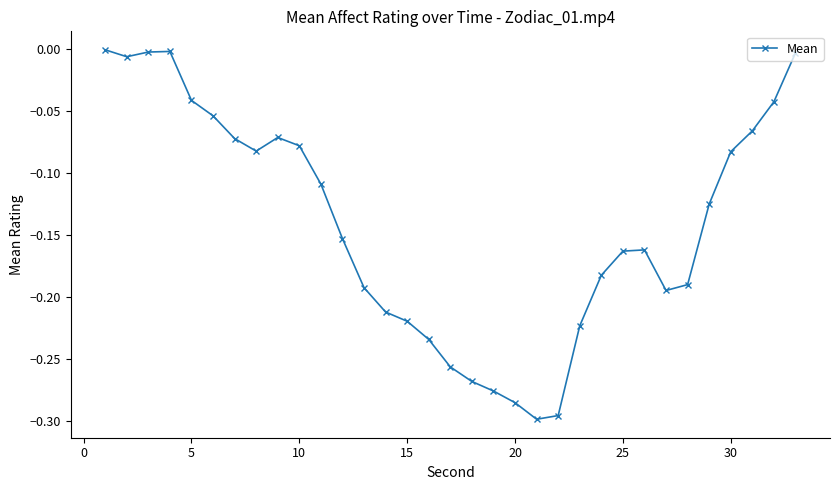

What is the difference between the second highest and minimum values?

0.3